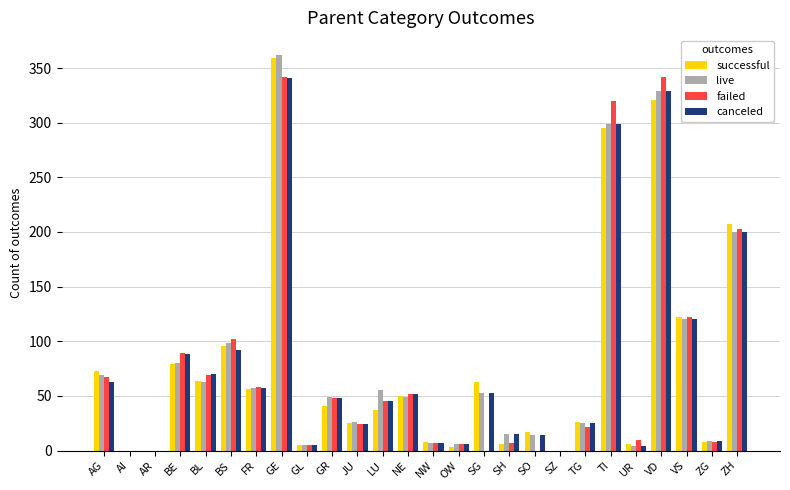

Between AI and GE, which series saw the biggest shift?

live